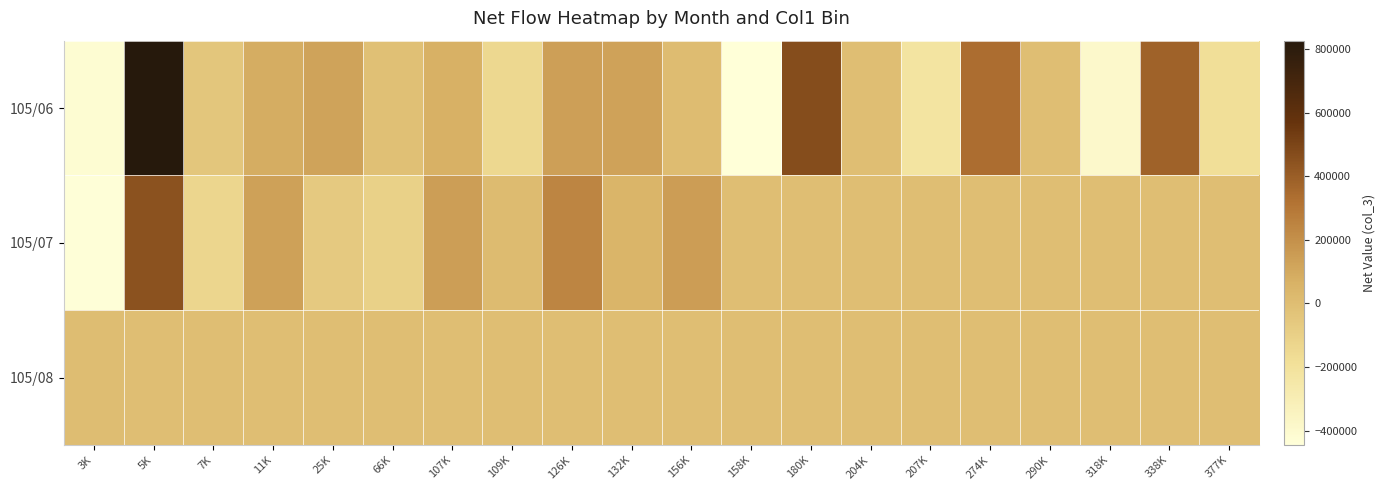

List the series in order of their overall mean, lowest first.

105/08, 105/07, 105/06